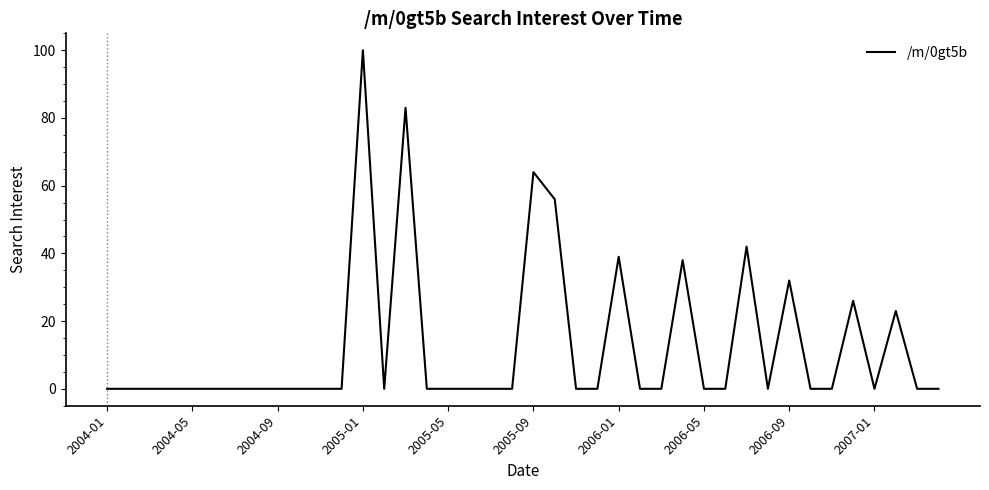

What is the greatest value displayed?

100